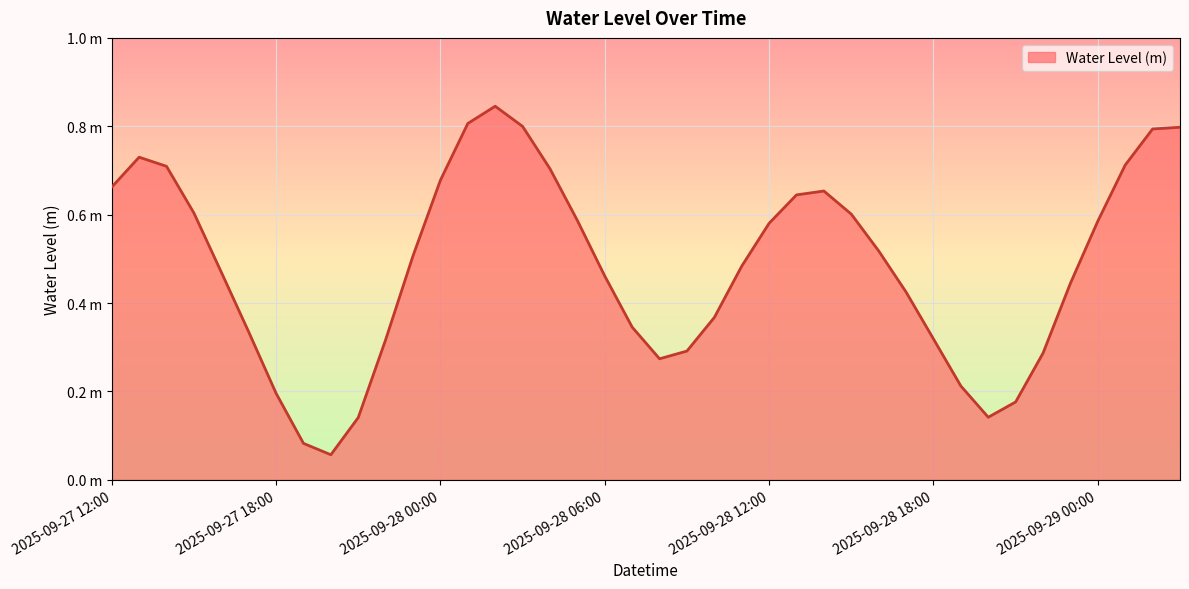

What is the difference between the maximum and minimum values?

0.8